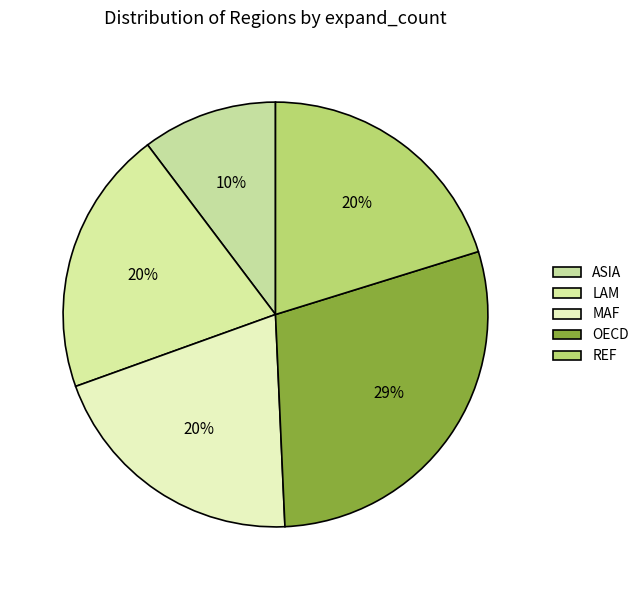

To the nearest percent, what is the average slice percentage?

20%